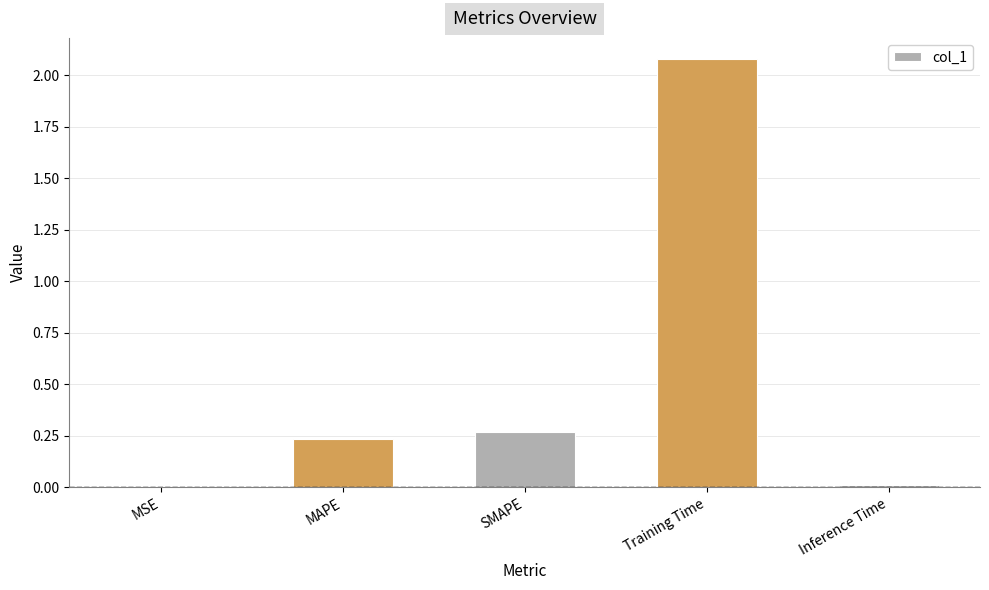

Which label corresponds to the largest value in the chart?

Training Time